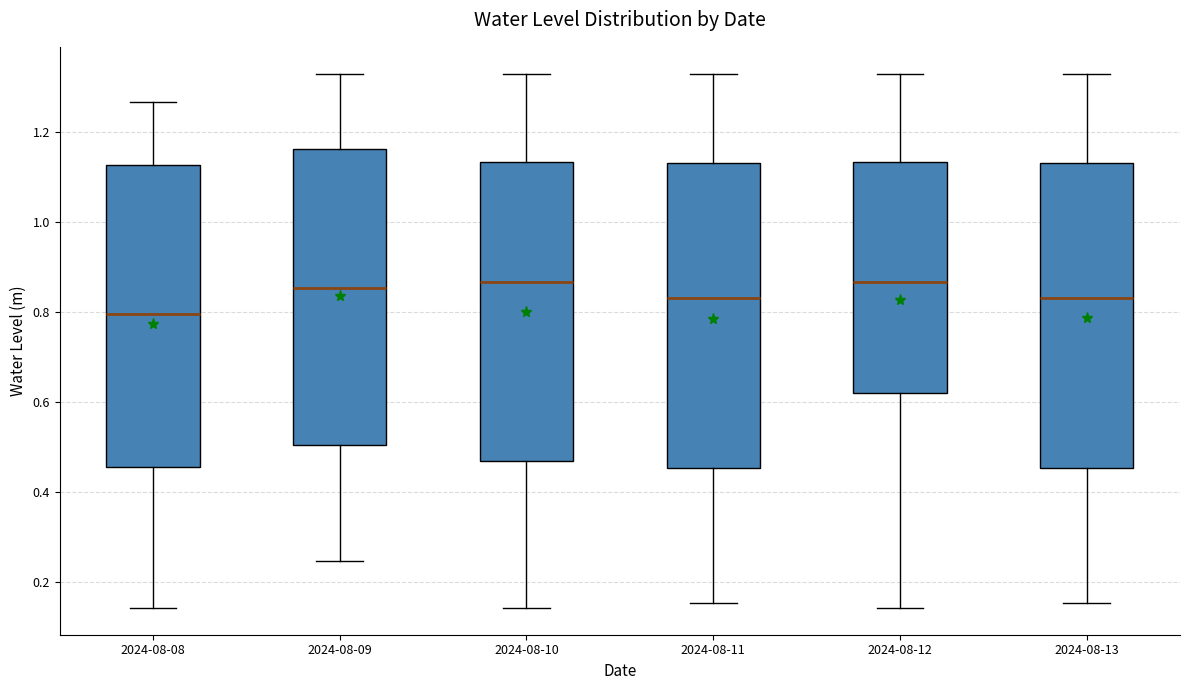

Reading left to right, transcribe this box plot: for each box, give where its median line is, the range the box spans, and where its two whiskers end, as read against the y-axis. The values are not printed on the chart, so give them approximately, as read against the axis.

2024-08-08: median 0.80, box 0.46 to 1.12, whiskers 0.14 to 1.26
2024-08-09: median 0.86, box 0.50 to 1.16, whiskers 0.24 to 1.32
2024-08-10: median 0.86, box 0.46 to 1.14, whiskers 0.14 to 1.32
2024-08-11: median 0.84, box 0.46 to 1.14, whiskers 0.16 to 1.32
2024-08-12: median 0.86, box 0.62 to 1.14, whiskers 0.14 to 1.32
2024-08-13: median 0.84, box 0.46 to 1.14, whiskers 0.16 to 1.32